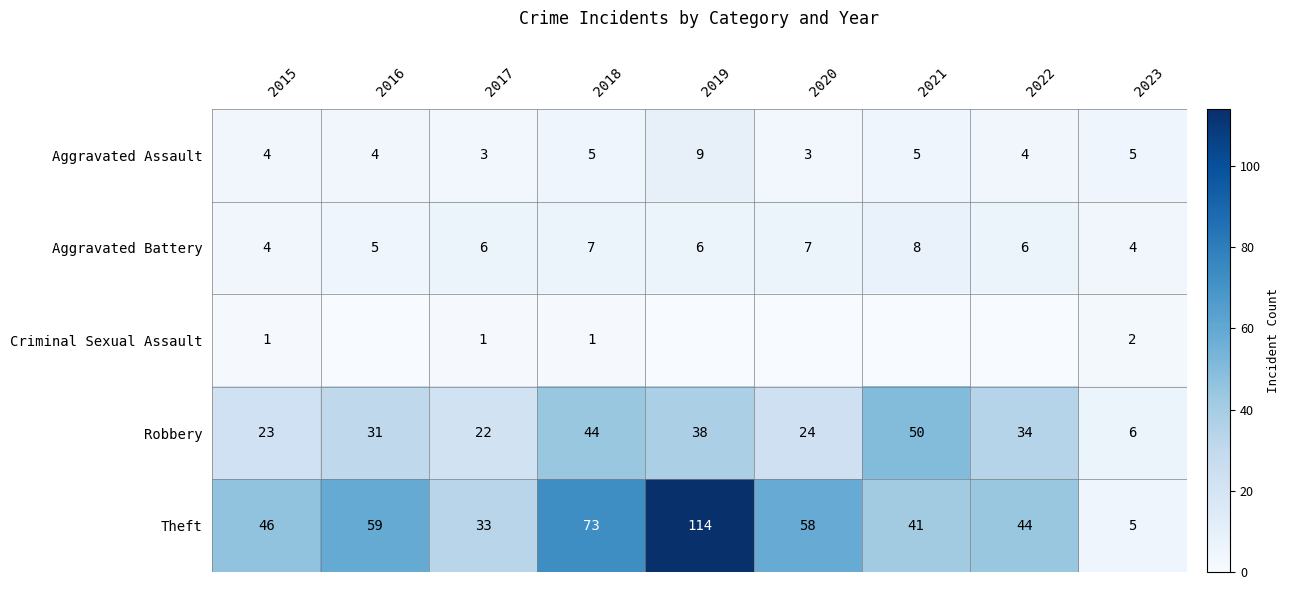

Is it true that Robbery equals 31 at 2016?

True